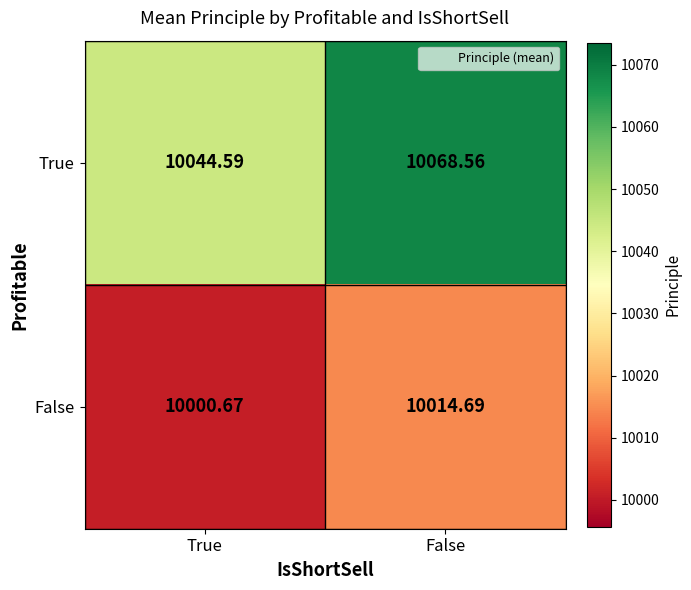

Is the value of False at True greater than the value of True at True?

No